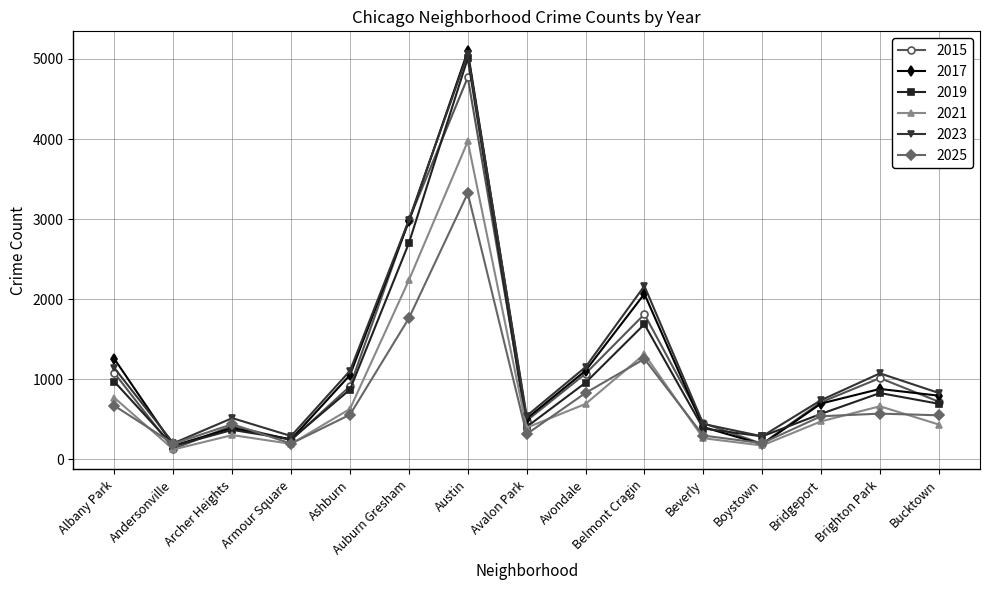

What is the label of the 4th point from the left?

Armour Square